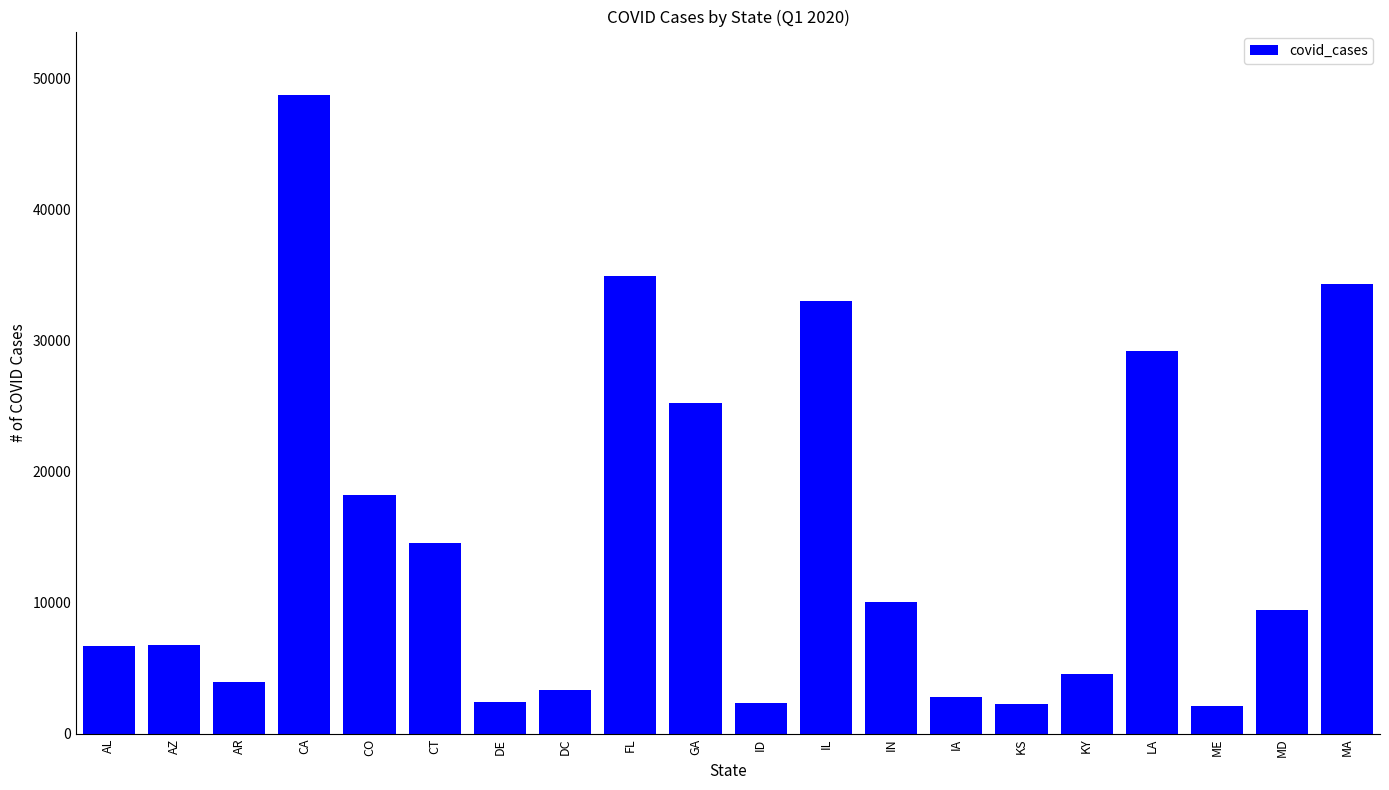

The chart shows a value of 11260 at AL. True or false?

False